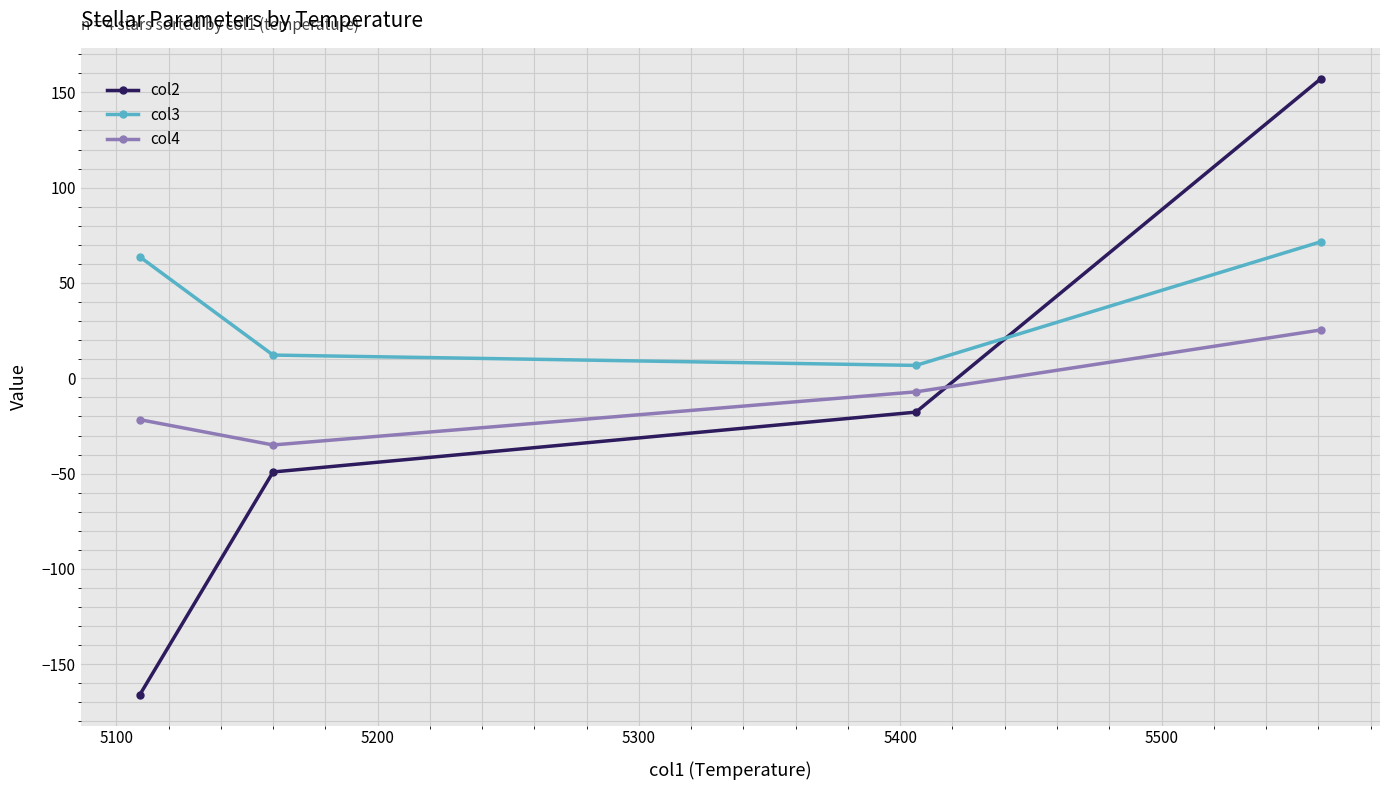

What are all the series names shown in the legend?

col2, col3, col4